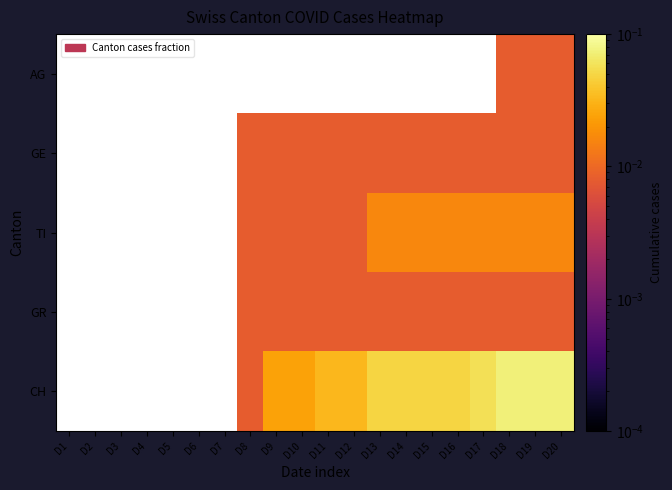

How many series are shown in this chart?

5